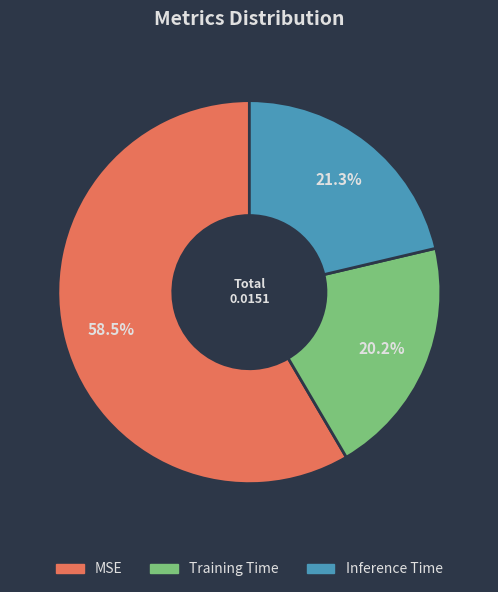

Which category has the biggest portion of the pie?

MSE